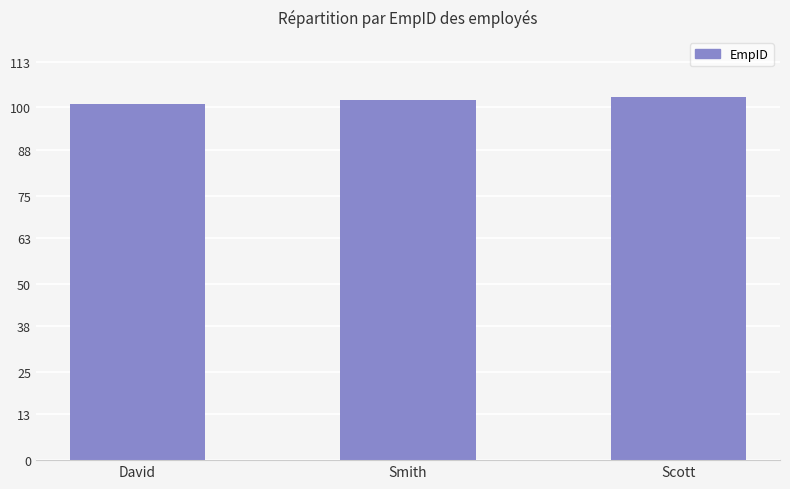

What is the minimum value shown in the chart?

101